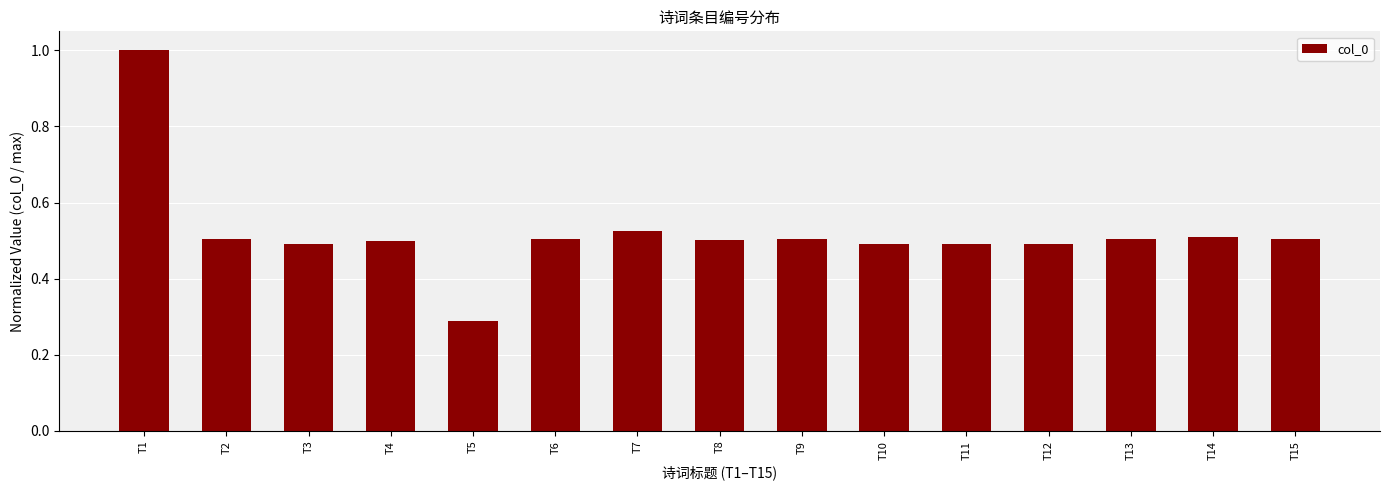

How many bars are there in total?

15